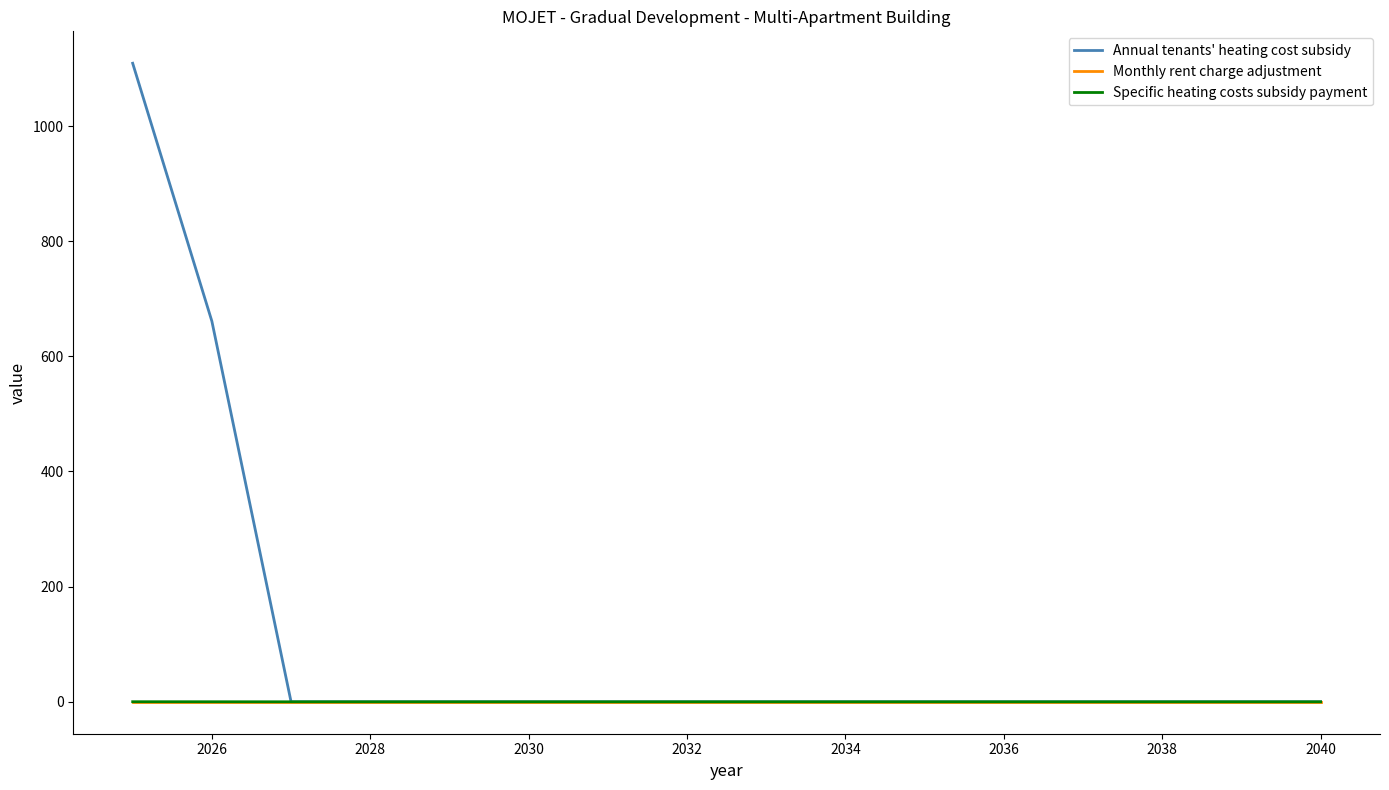

Which series has the largest range (max minus min)?

Annual tenants' heating cost subsidy